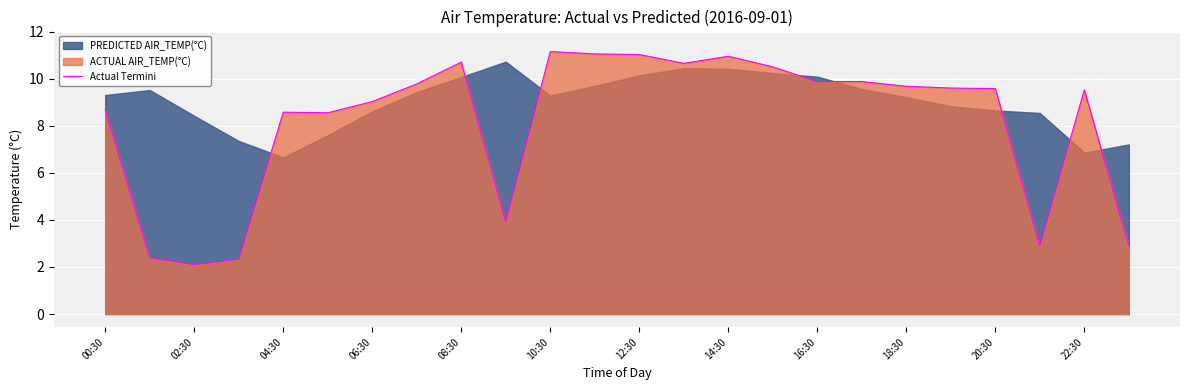

The Actual Termini series shows 15.2 at 20:30. True or false?

False